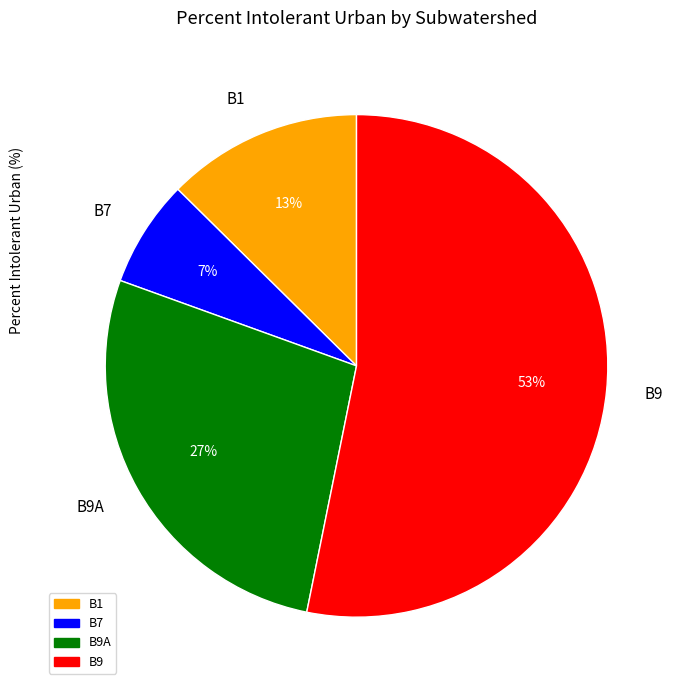

Which slice is the largest?

B9